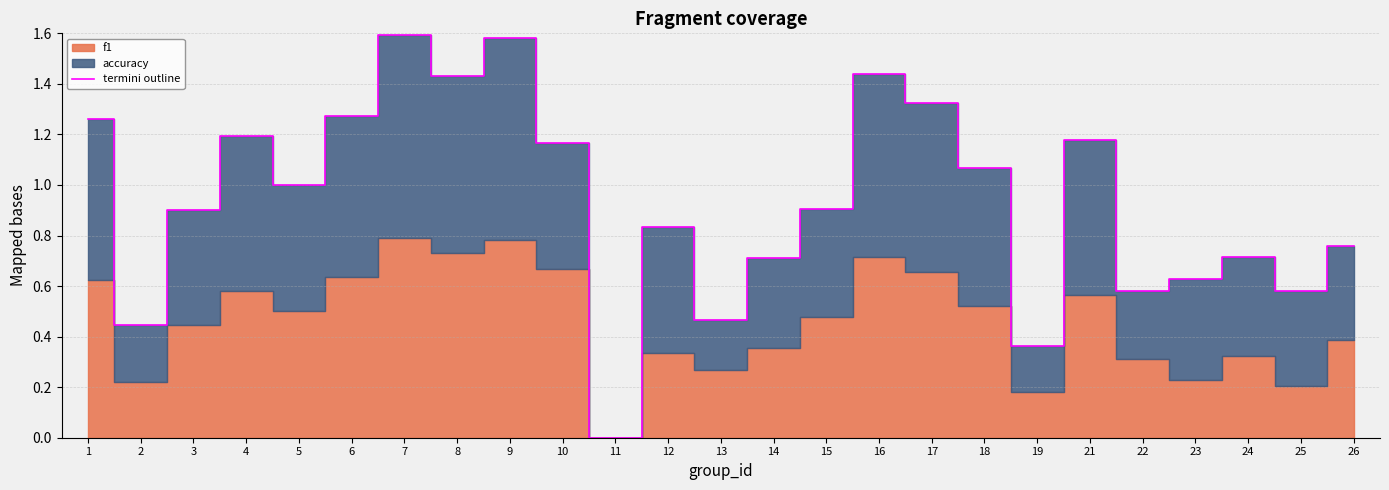

Where is the data nearest to the value 0?

11